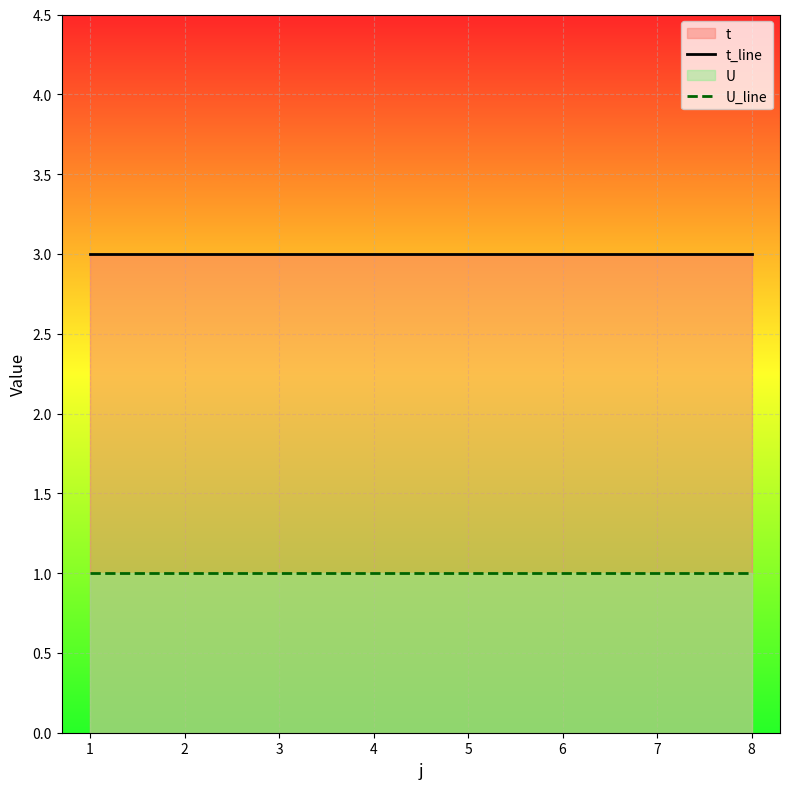

Is the value of U_line at 5 greater than the value of t_line at 2?

No